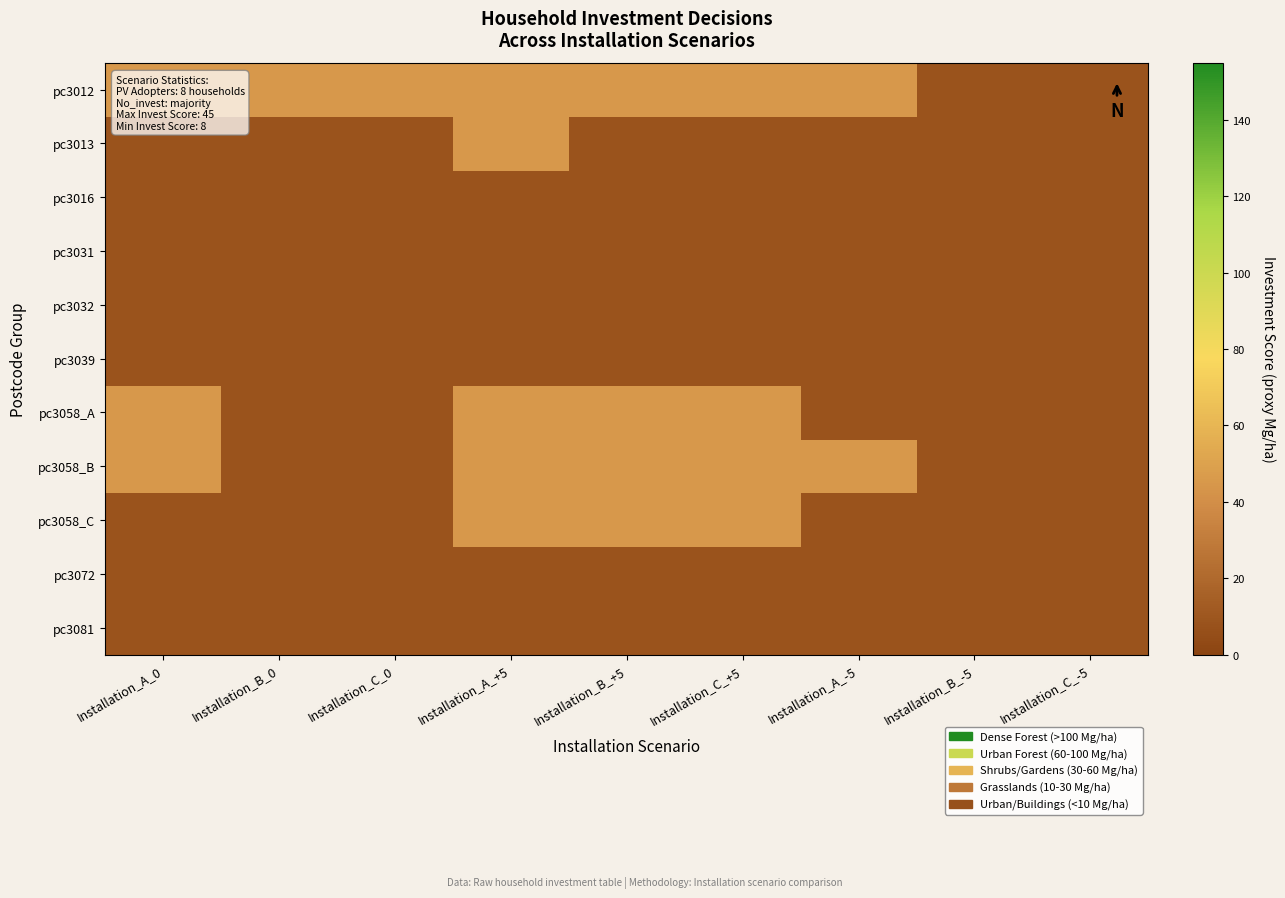

At which category is the sum across all series the highest?

Installation_A_+5